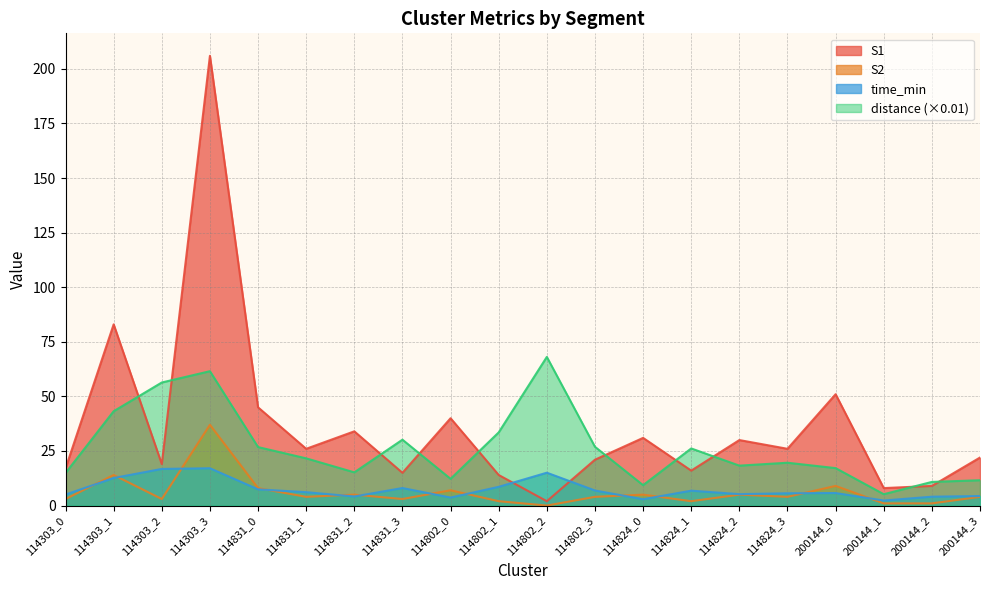

Which series has the largest range (max minus min)?

S1